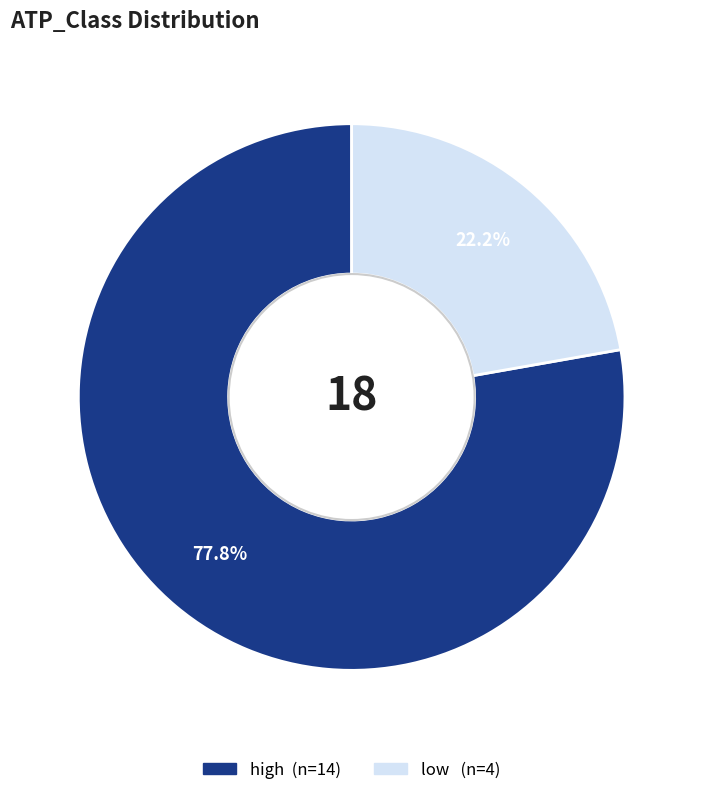

Which category has the biggest portion of the pie?

high